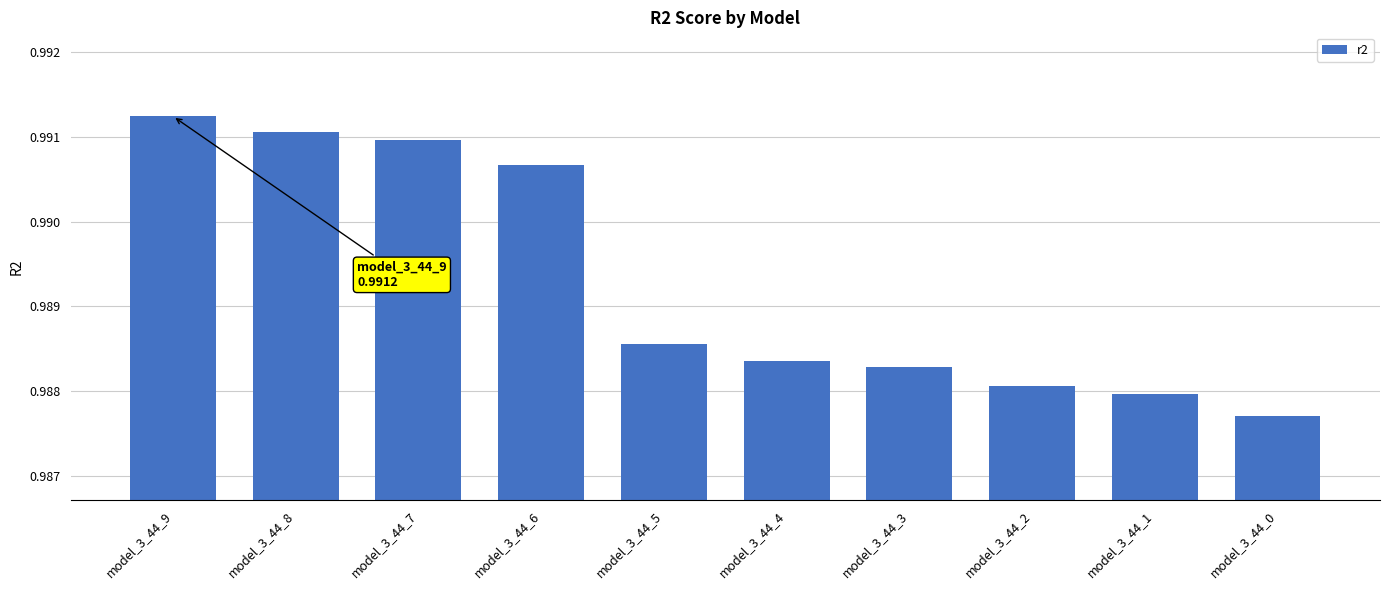

The chart shows a value of 0.5 at model_3_44_6. True or false?

False